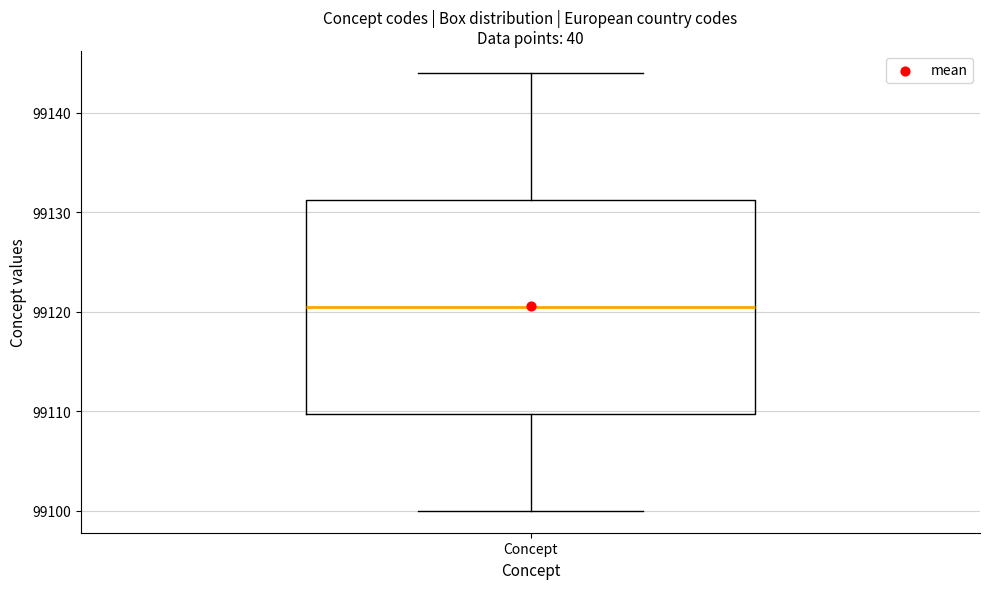

Where does the median line of the box for Concept sit on the y-axis? The values are not printed on the chart, so give them approximately, as read against the axis.

99121